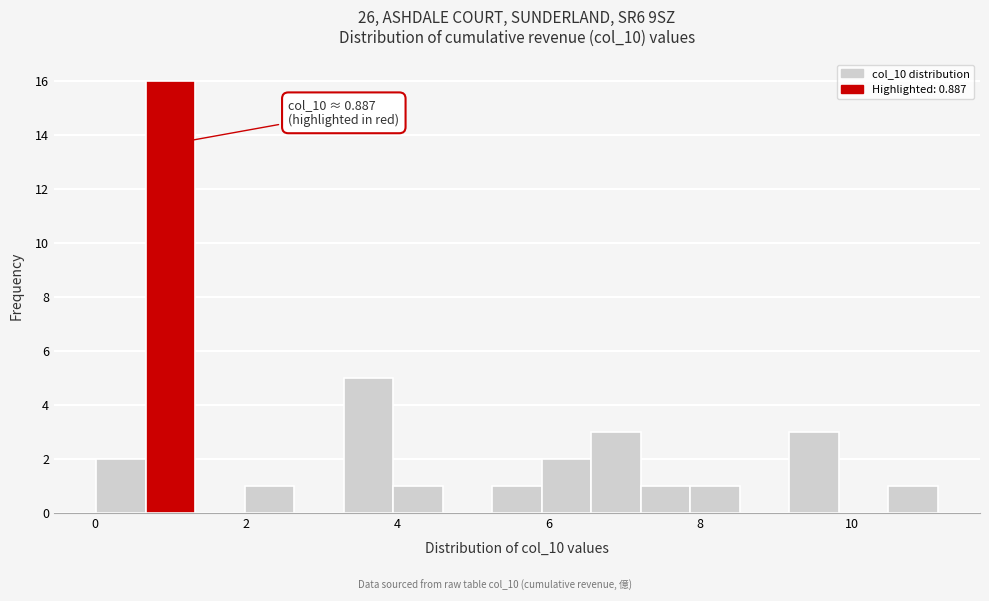

Around what value on the x-axis is the tallest bar? Give the approximate position of its centre, as read against the axis.

1.0